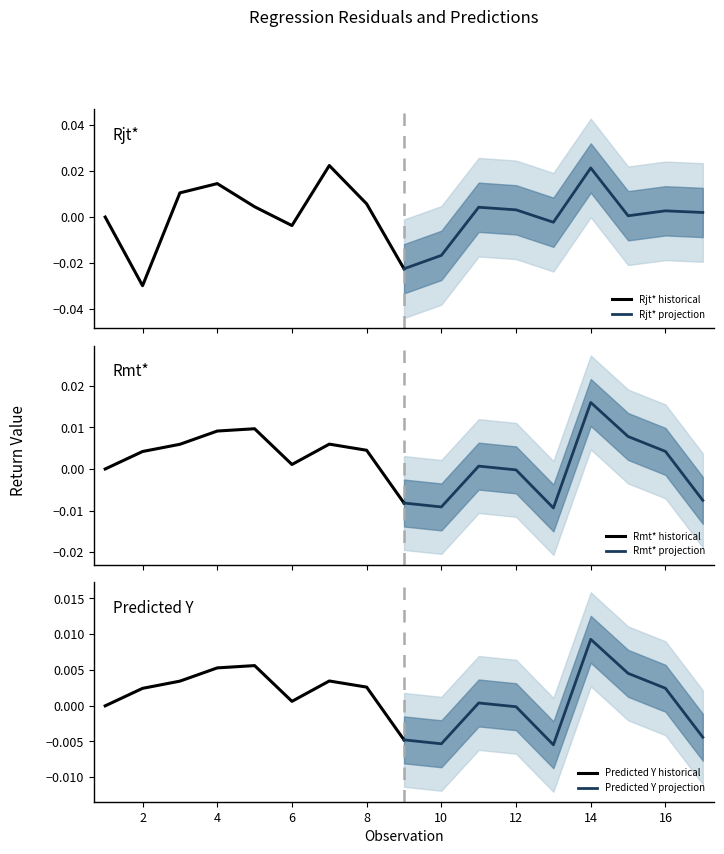

What are all the series names shown in the legend?

Rjt* historical, Rjt* projection, Rmt* historical, Rmt* projection, Predicted Y historical, Predicted Y projection